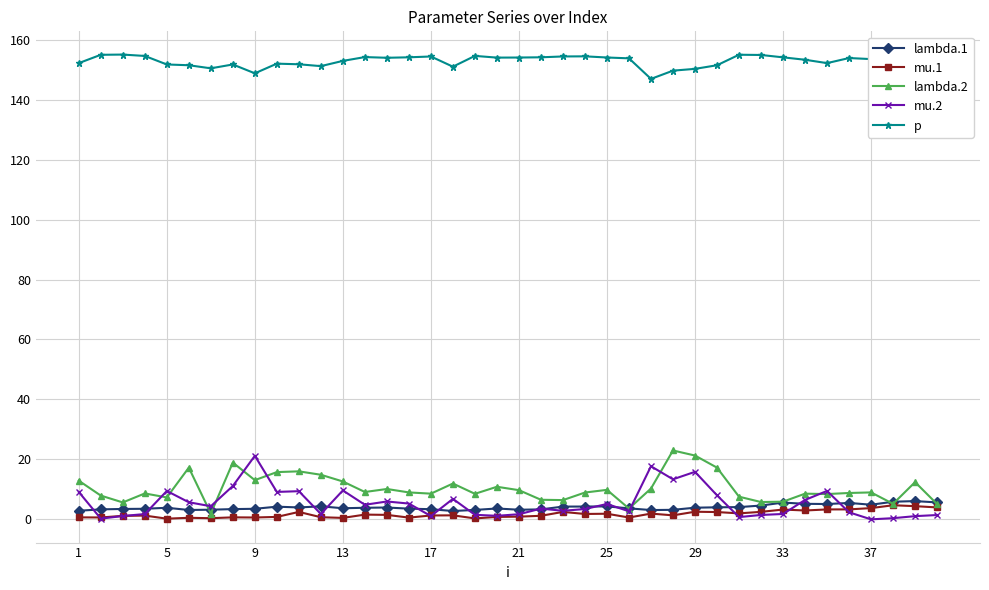

True or false: lambda.2 has more than 2 interior local peaks.

True